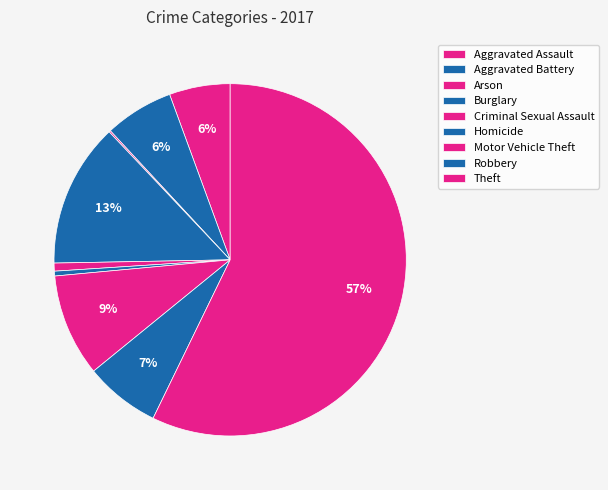

To the nearest percent, what is the combined percentage of Robbery and Aggravated Battery?

13%